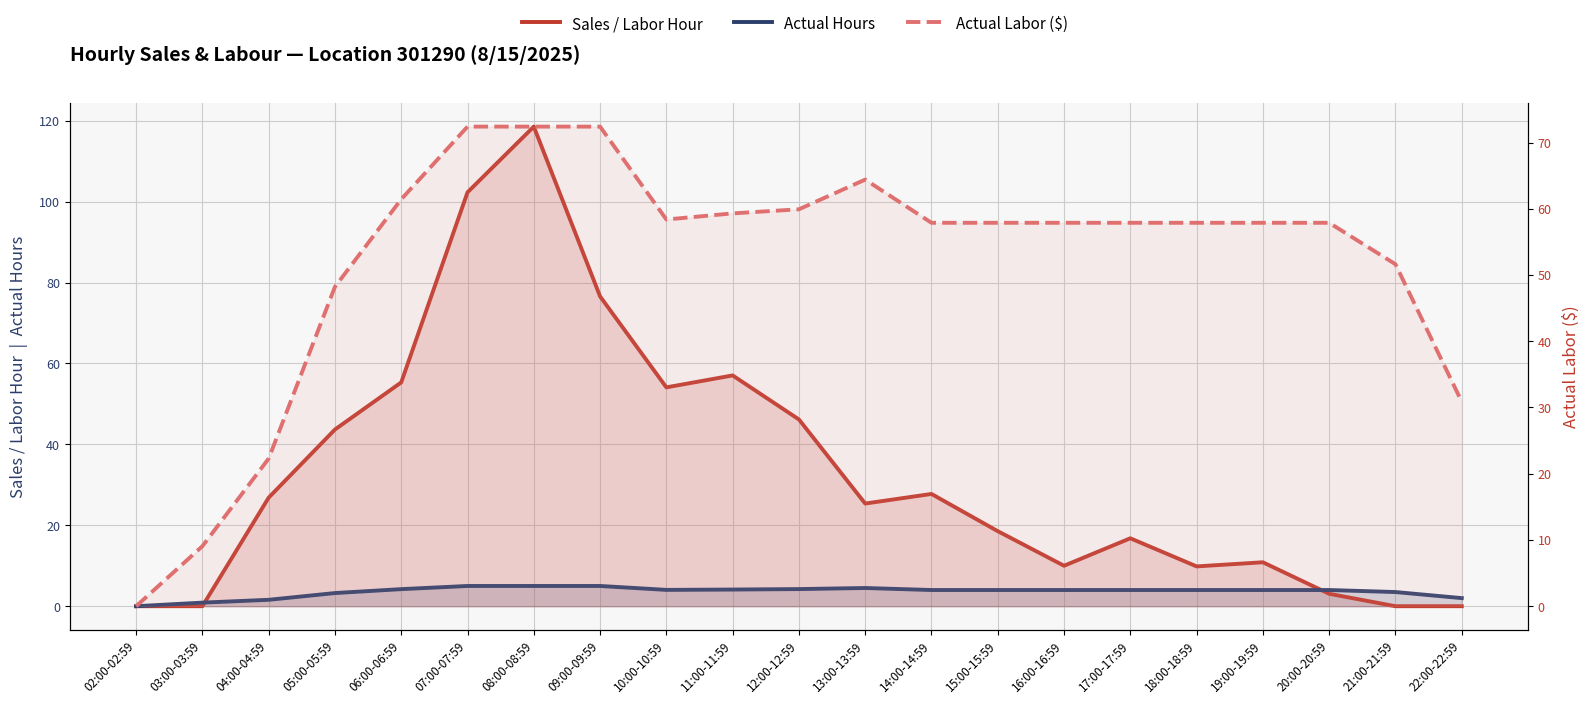

What is the difference between the Actual Labor ($) values at 09:00-09:59 and 20:00-20:59?

14.5